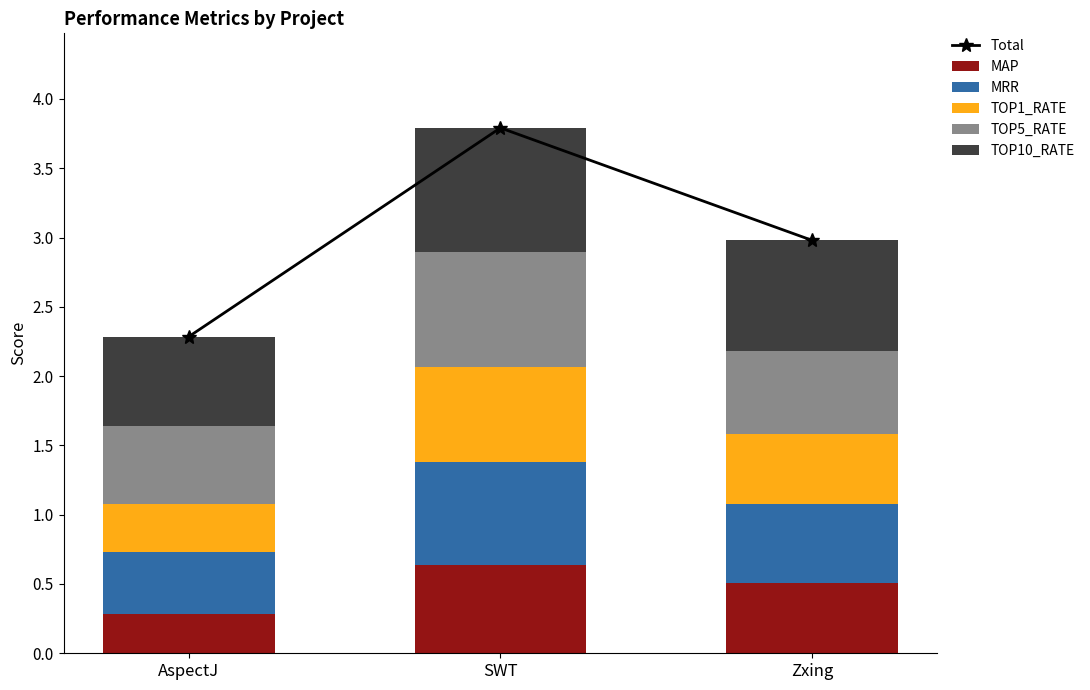

Which has a higher value, SWT or AspectJ?

SWT